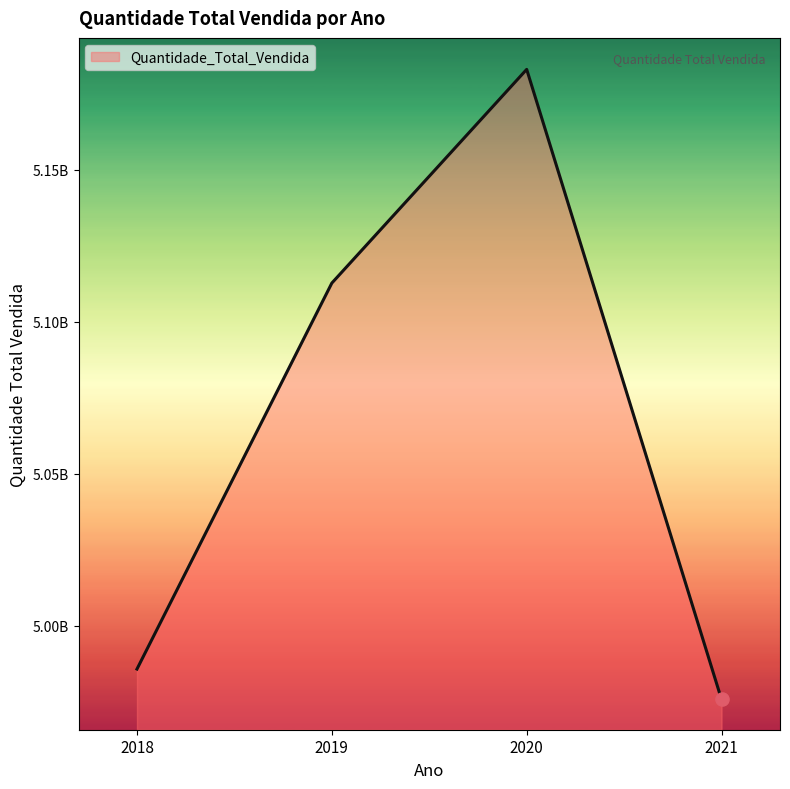

What is the change in value from 2018 to 2020?

+197366835